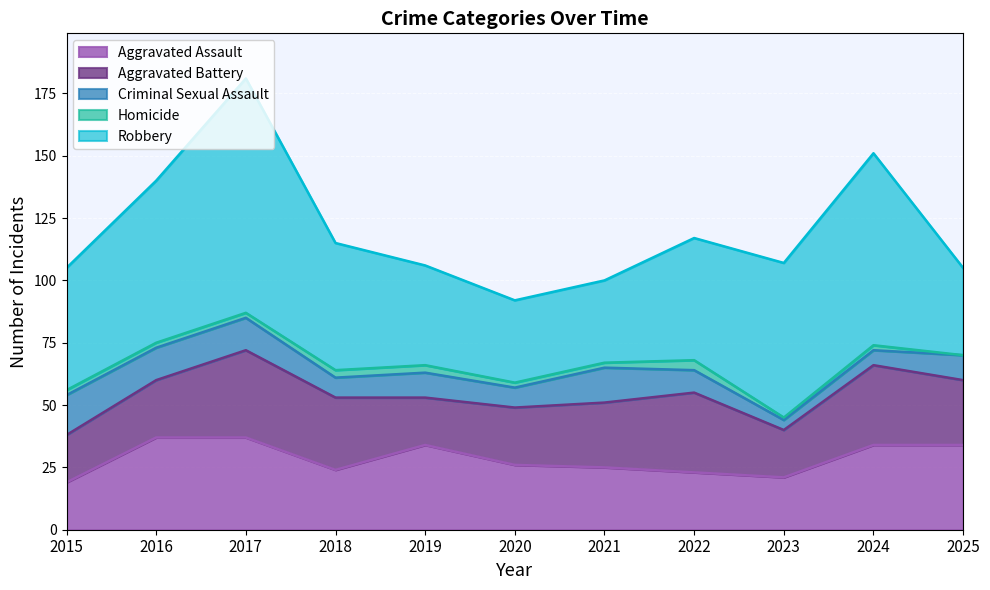

The Robbery series shows 40 at 2019. True or false?

True